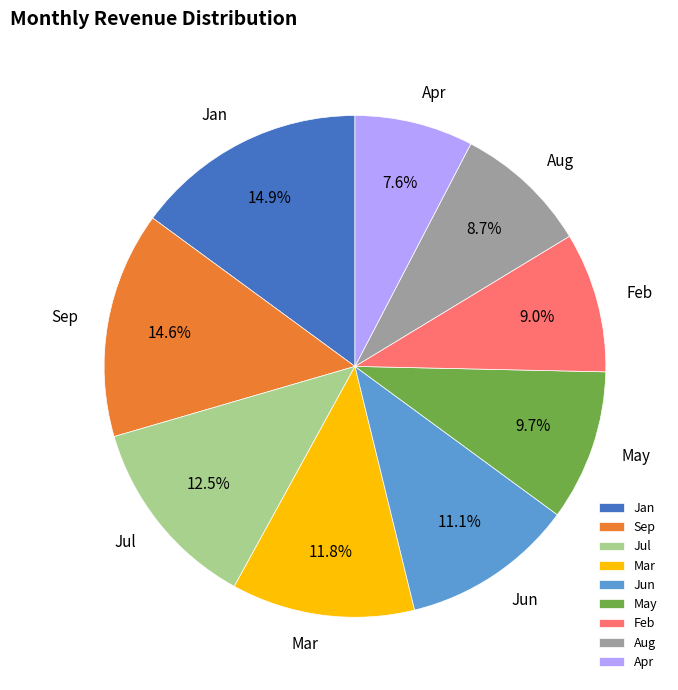

Which slice is the smallest?

Apr